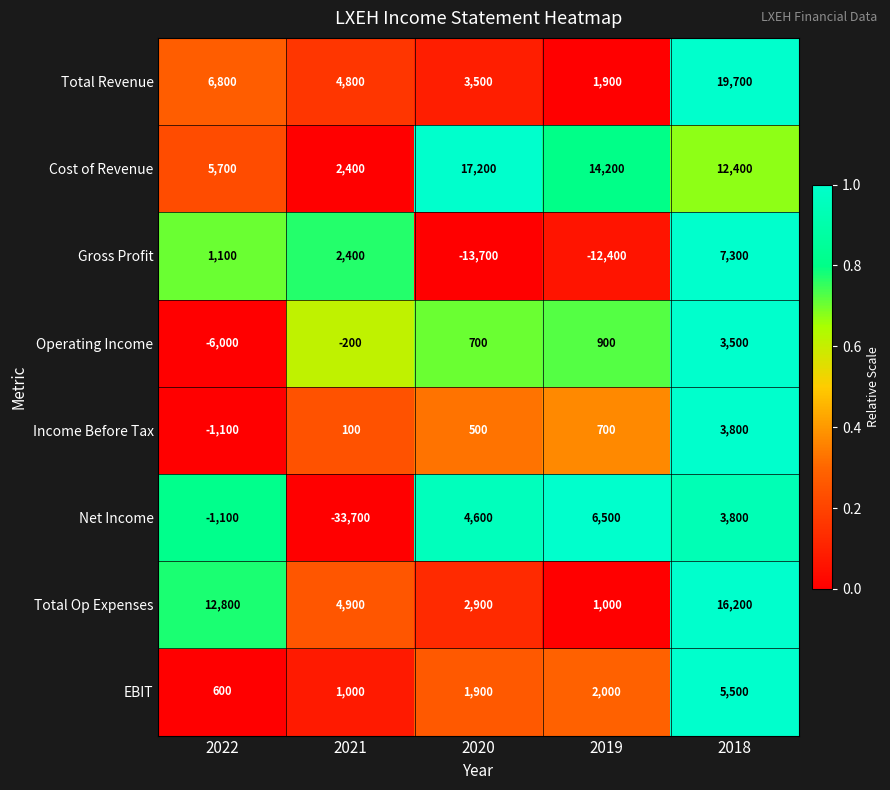

What is the average value of the EBIT series?

2200